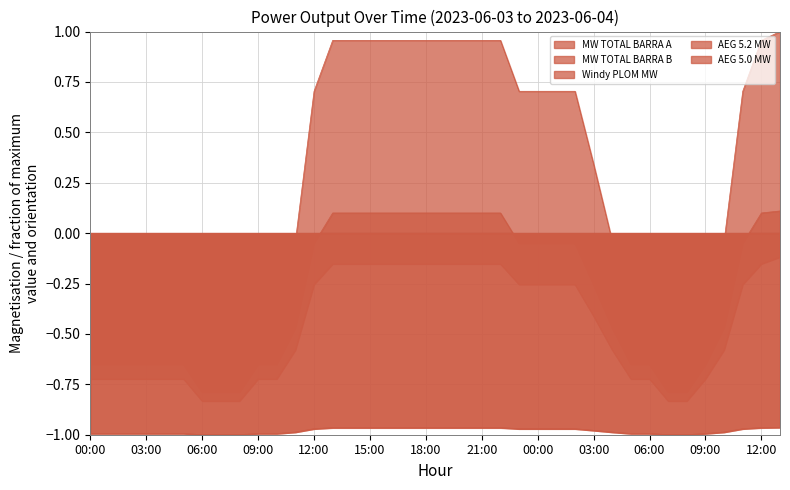

At 11:00, list the series in order from smallest to largest.

MW TOTAL BARRA B, MW TOTAL BARRA A, AEG 5.0 MW, AEG 5.2 MW, Windy PLOM MW